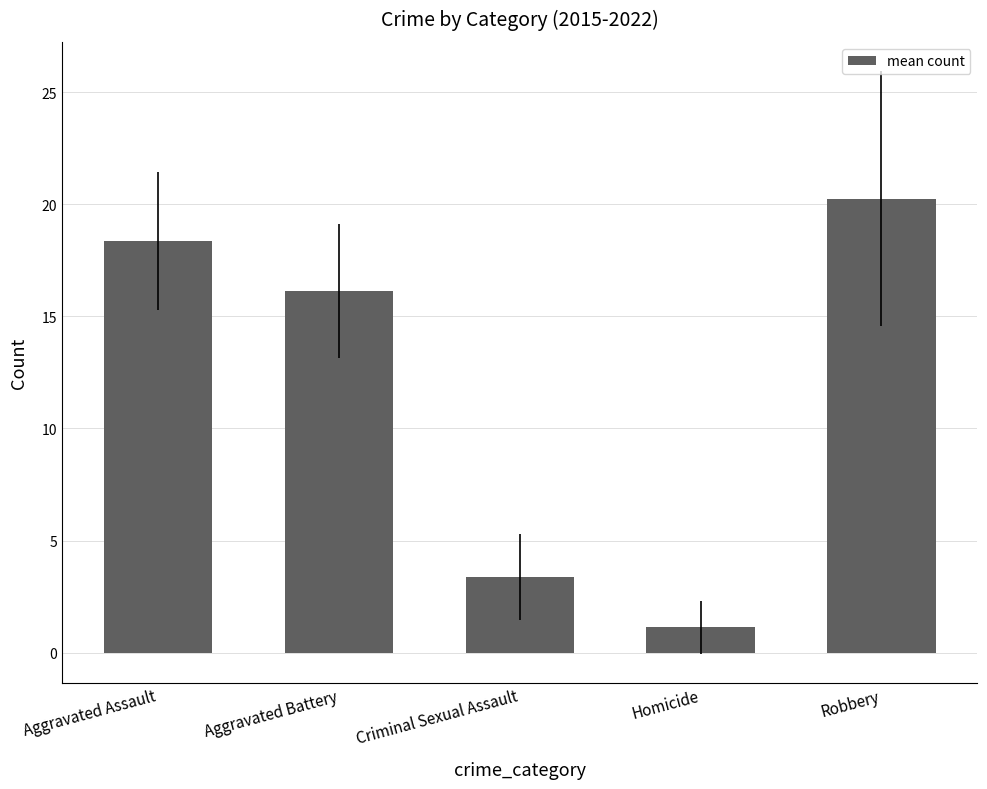

What is the smallest value displayed?

1.1